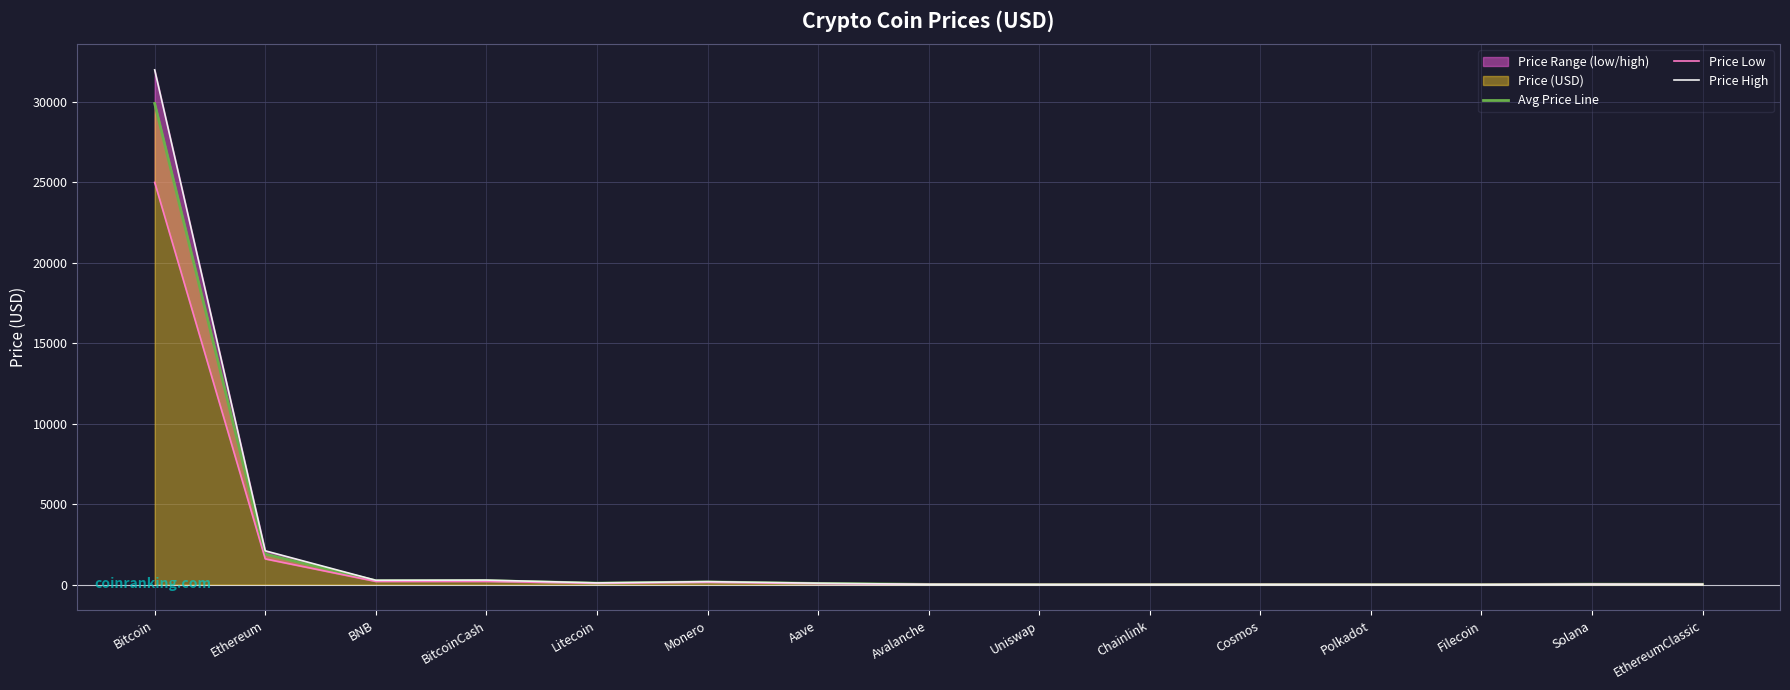

Which series changed the most between Cosmos and Solana?

Price High